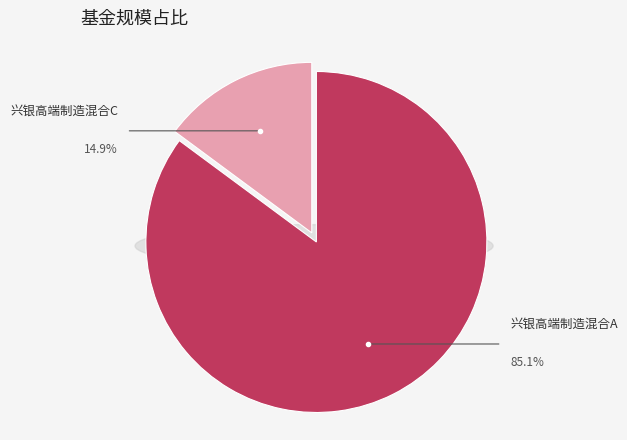

Is there any slice that represents more than half of the pie?

Yes